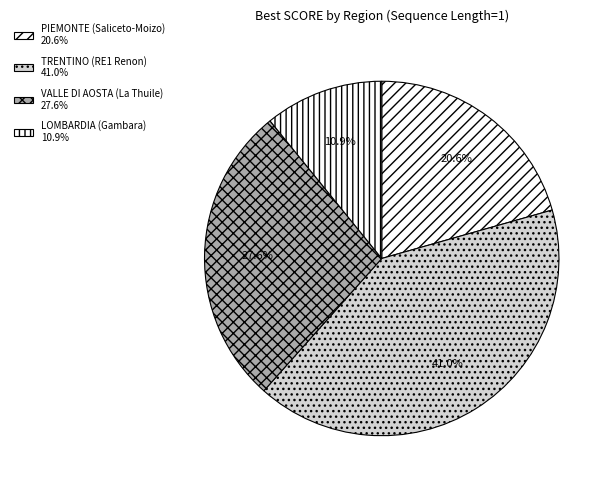

Rank the categories by value from highest to lowest.

TRENTINO (RE1 Renon), VALLE DI AOSTA (La Thuile), PIEMONTE (Saliceto-Moizo), LOMBARDIA (Gambara)